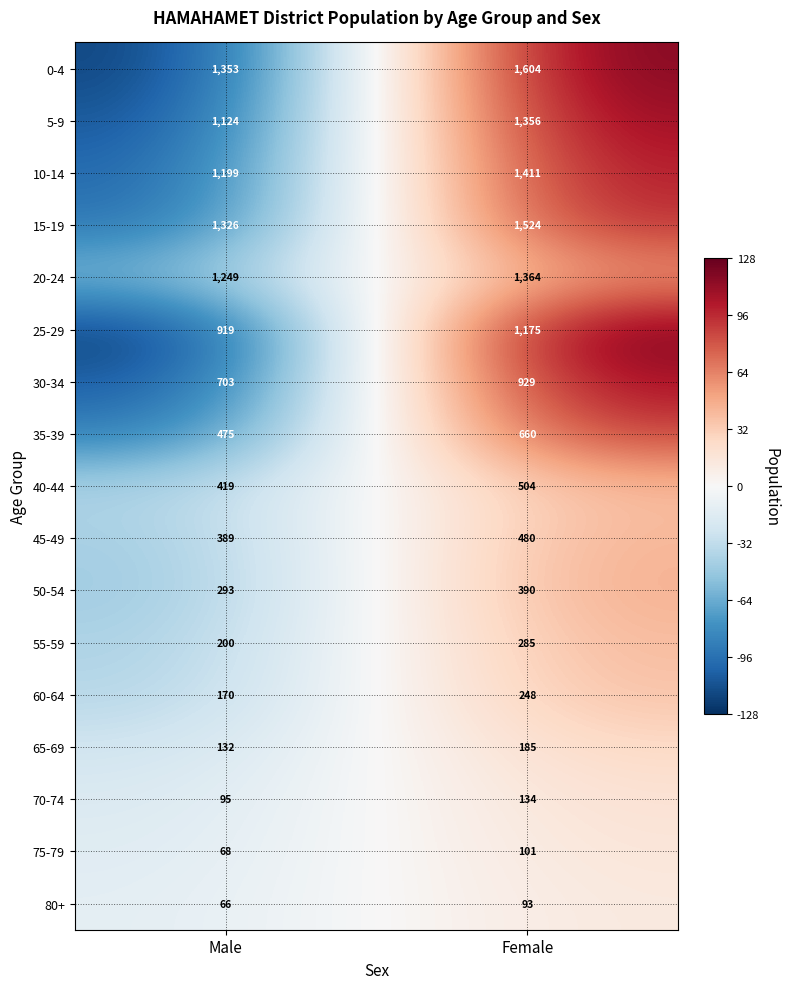

What value does the 70-74 series have at Male, to the nearest 5?

95